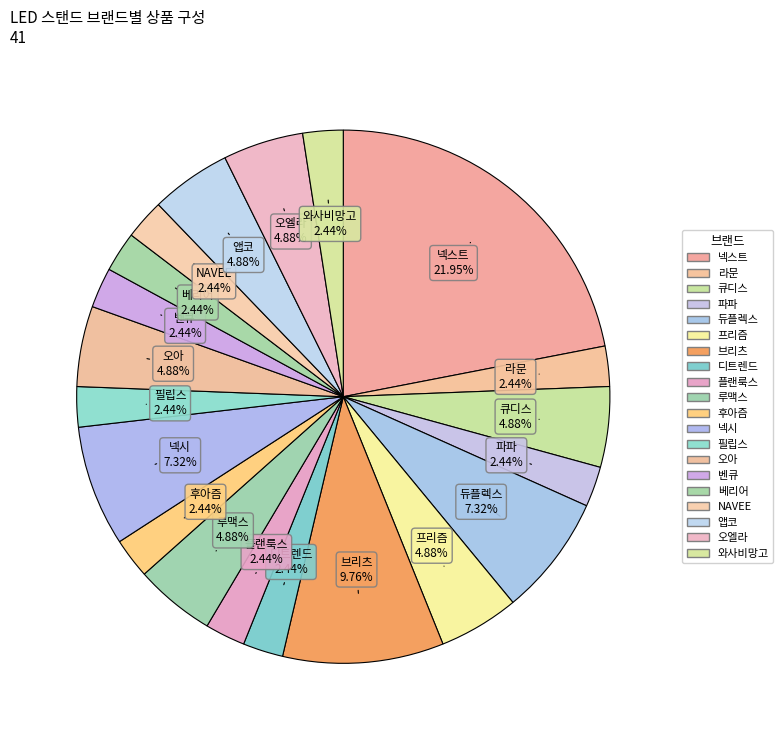

What percentage is the 라문 slice, to the nearest percent?

2%